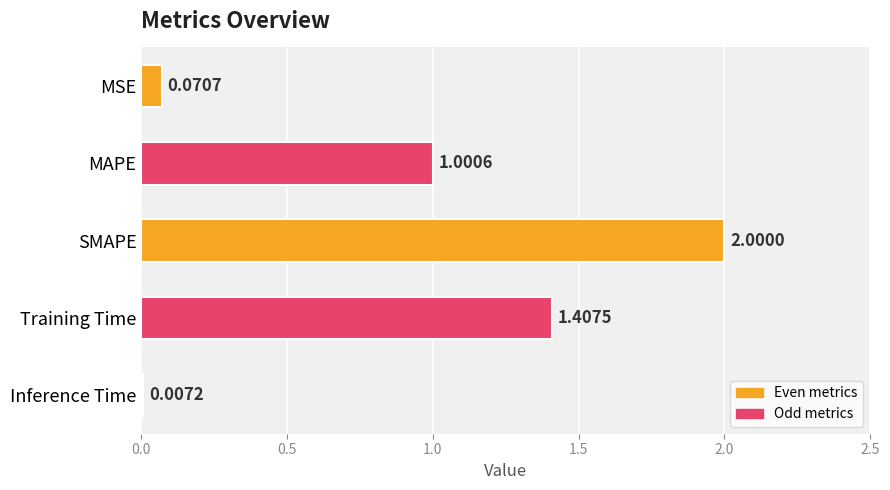

Where is the data nearest to the value 1?

MAPE